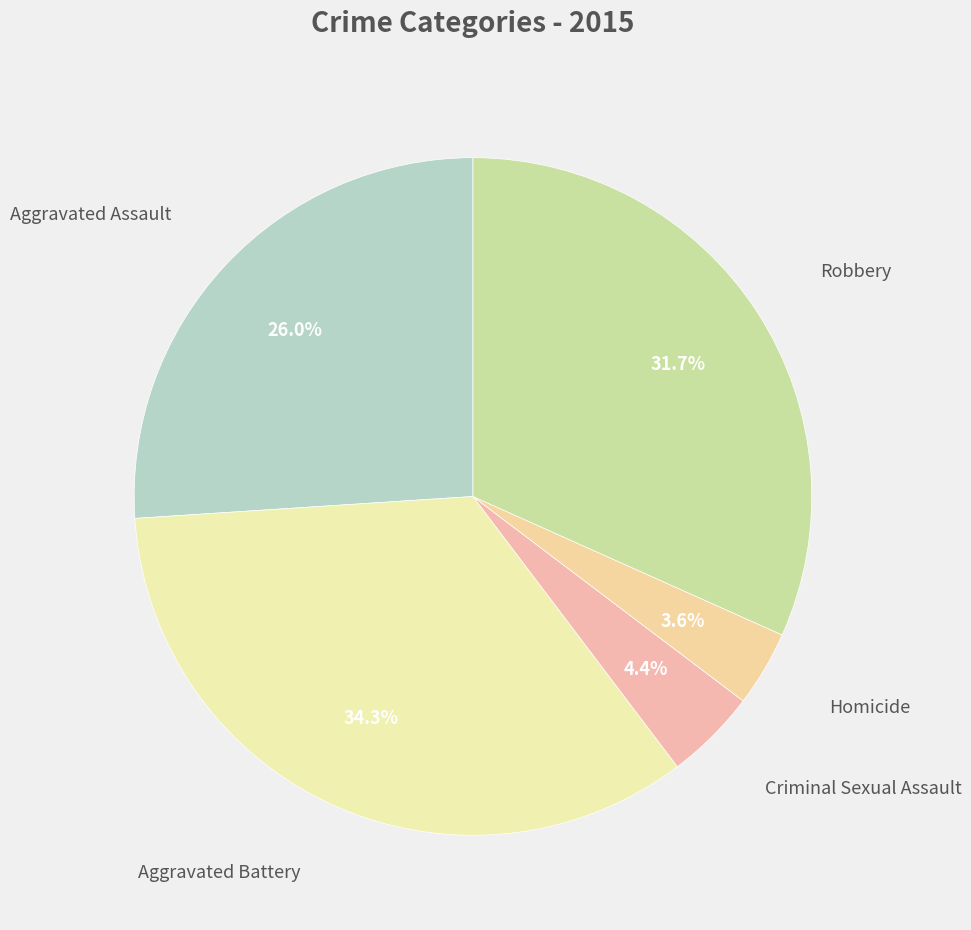

How many slices are in this pie chart?

5